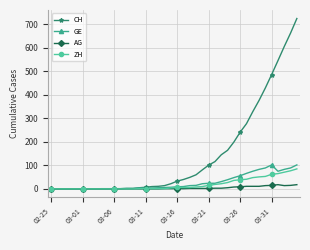

Which series has the largest total across all categories?

CH